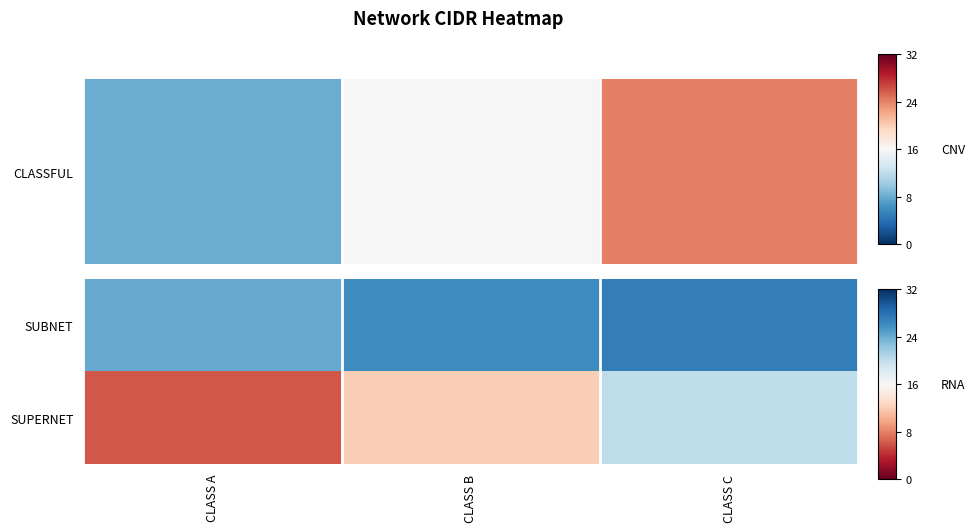

List the series in order of their overall mean, highest first.

SUBNET, SUPERNET